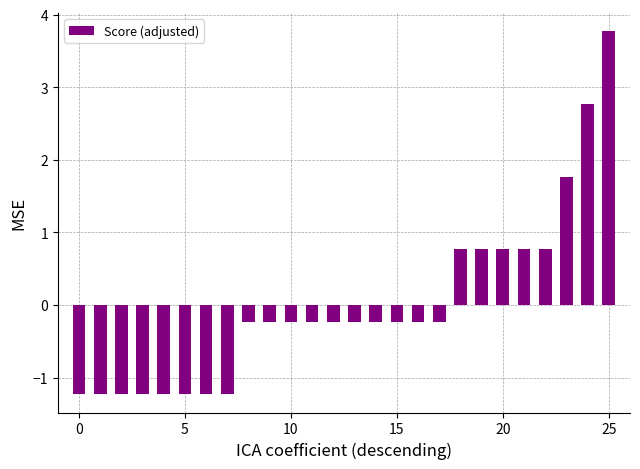

How many data points are above 0?

8